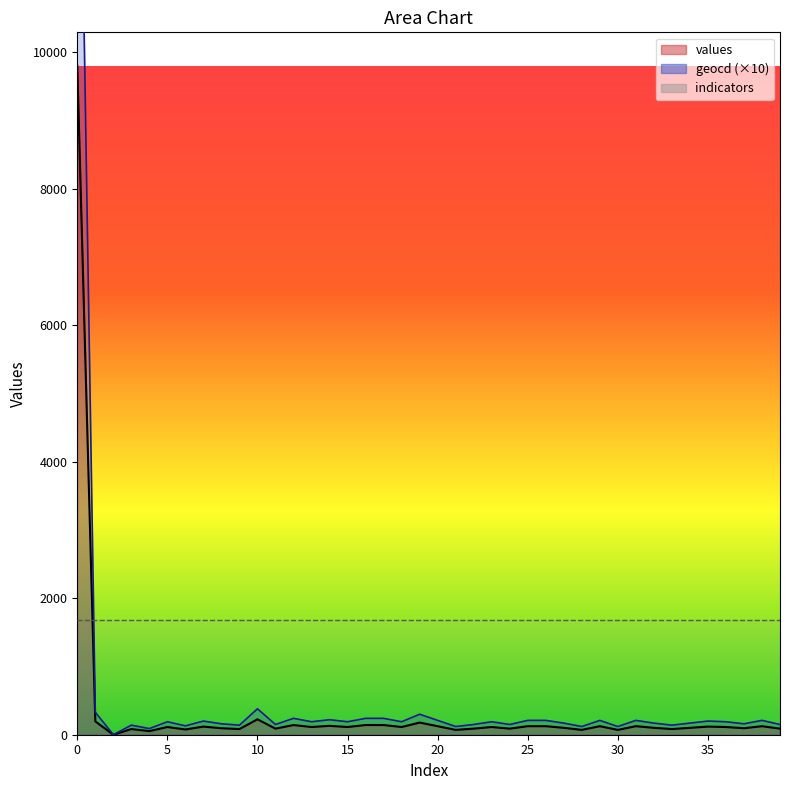

After their last crossing, which series has the higher values: indicators_line or values_line?

indicators_line